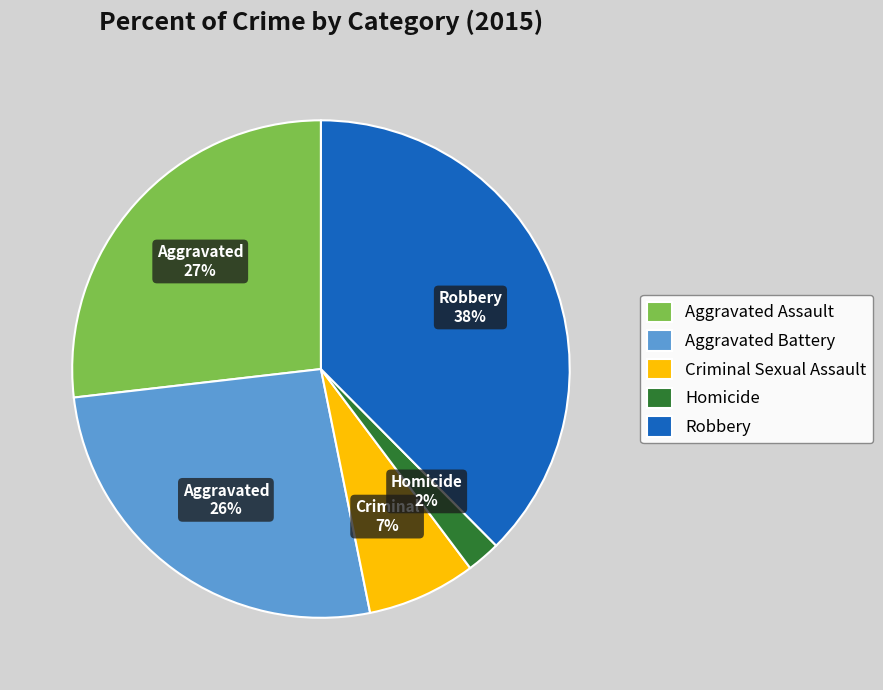

What is the largest slice in the pie chart?

Robbery